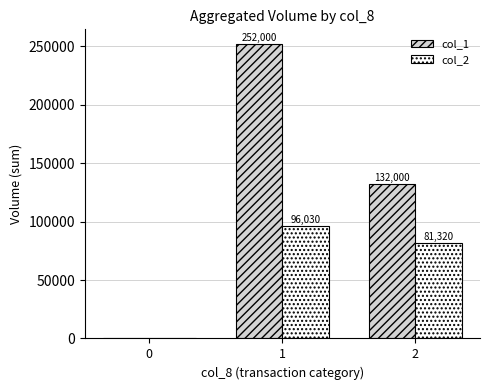

At which label is col_2 closest to 48015?

2